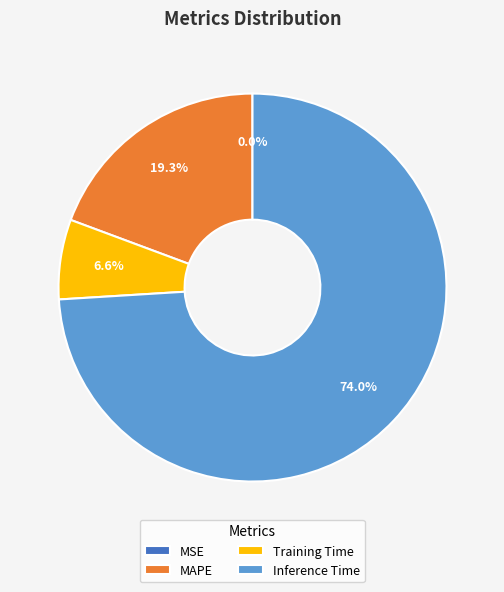

To the nearest percent, what percentage of the pie is MAPE?

19%